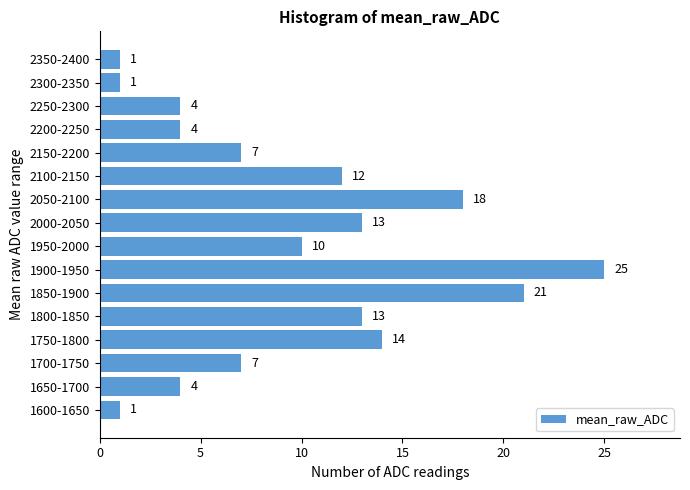

Reading top to bottom, list all the values displayed in this chart.

1	1	4	4	7	12	18	13	10	25	21	13	14	7	4	1